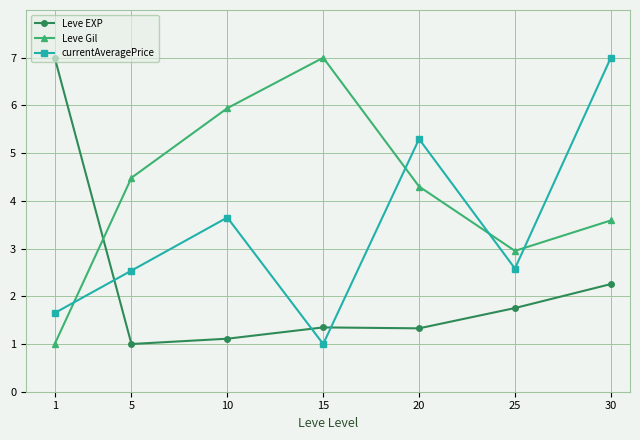

Reading left to right, list all the values displayed in this chart.

Leve EXP: 7.0	1.0	1.1	1.3	1.3	1.8	2.3
Leve Gil: 1.0	4.5	5.9	7.0	4.3	3.0	3.6
currentAveragePrice: 1.6	2.5	3.7	1.0	5.3	2.6	7.0